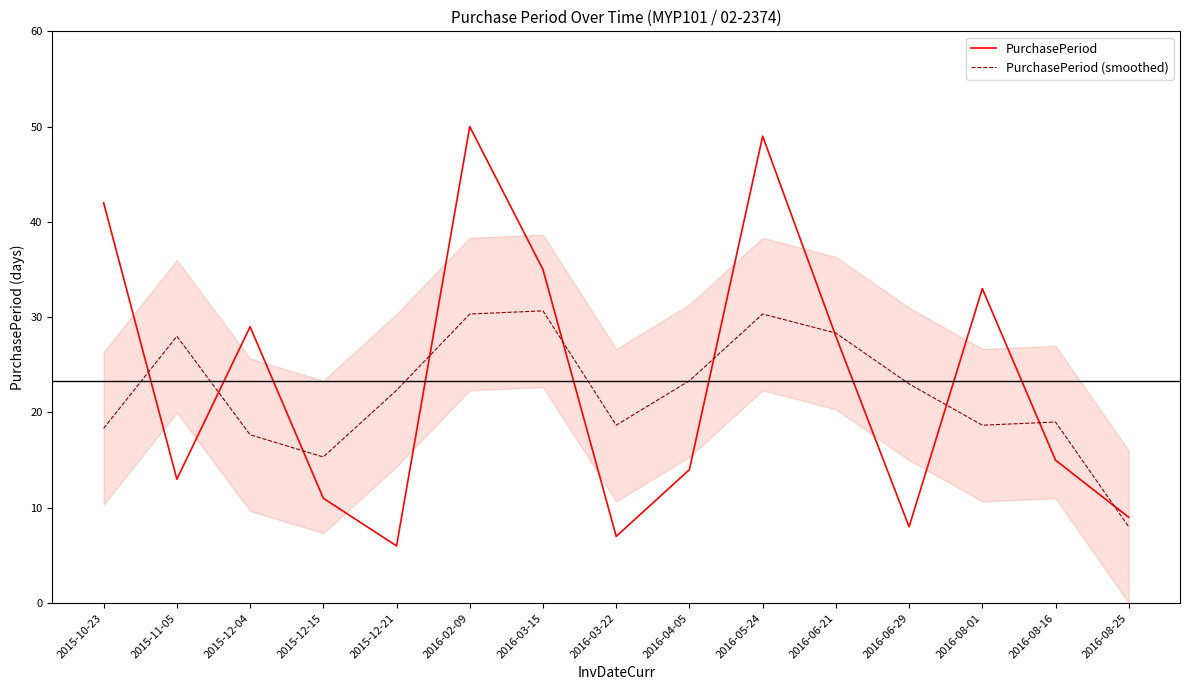

At which category does PurchasePeriod (smoothed) reach its first local valley?

2015-12-15